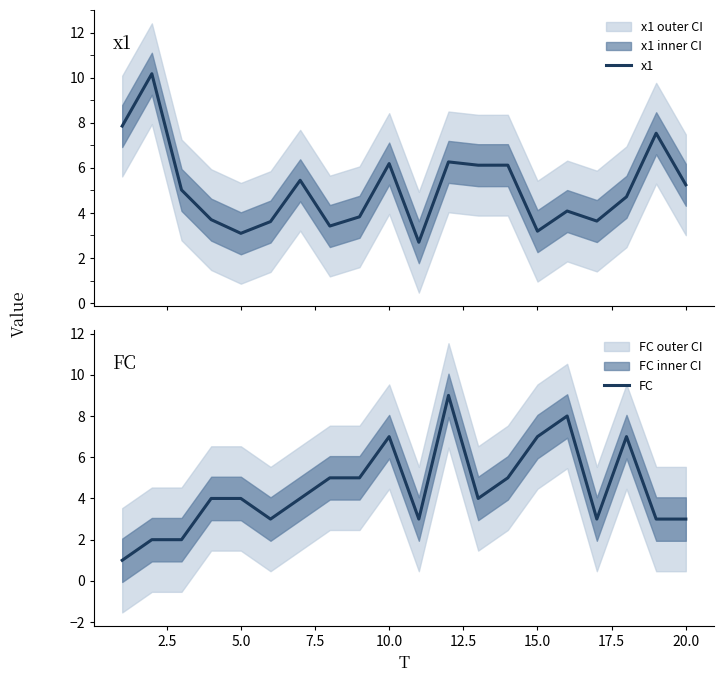

True or false: x1 has more than 0 points higher than both neighbors.

True